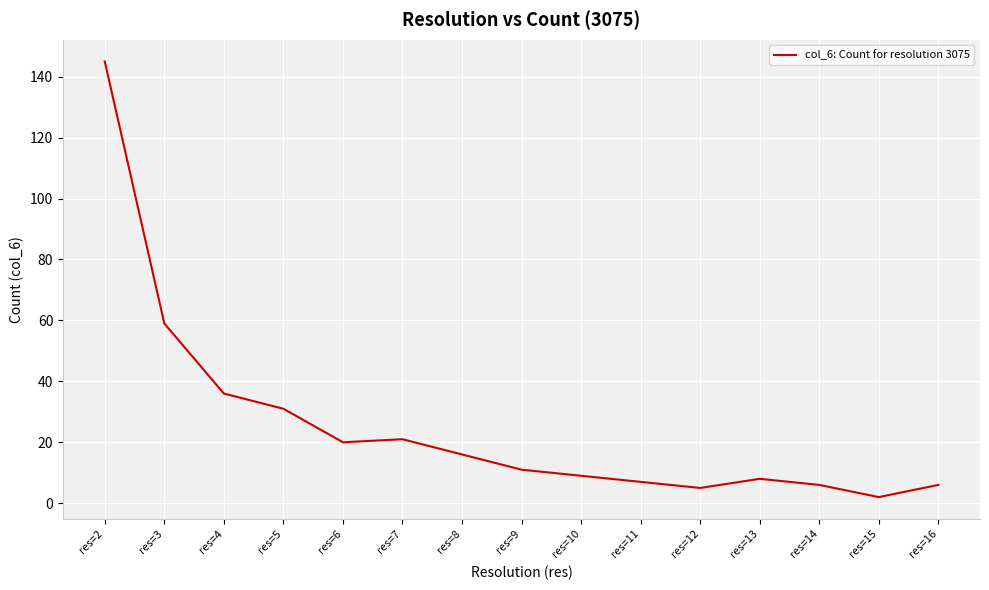

What is the ratio of the value at res=15 to the value at res=6?

0.1